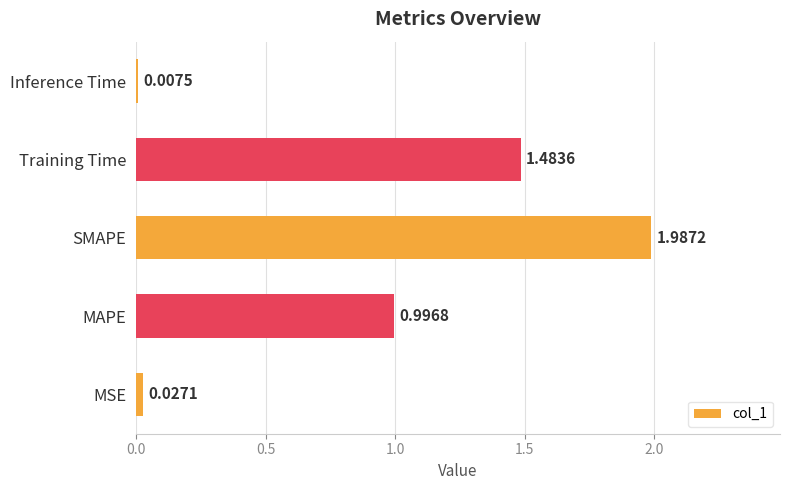

What is the sum of the values at MAPE and Training Time?

2.5